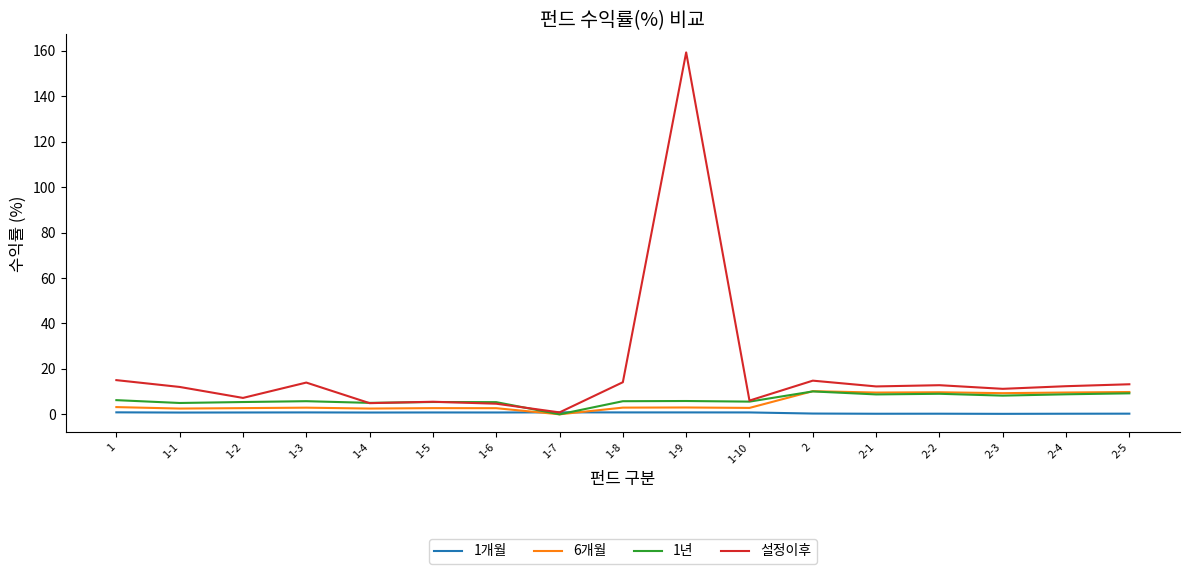

The value of 6개월 at 2-2 is 9.7. True or false?

True